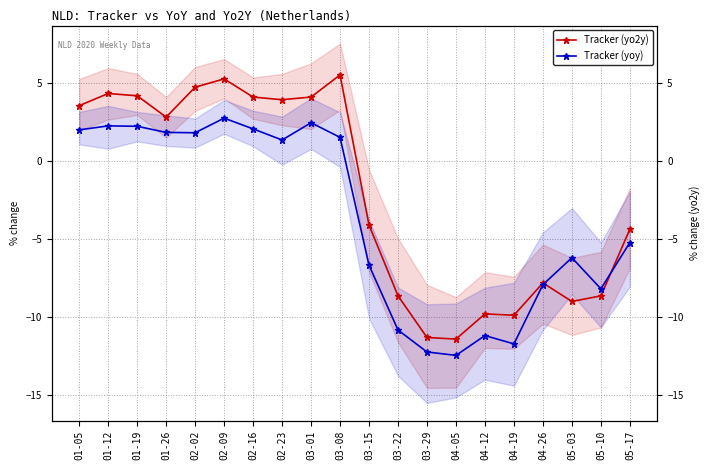

Reading left to right, extract all data points from this chart.

Tracker (yo2y): 3.6	4.4	4.2	2.8	4.8	5.3	4.1	4.0	4.1	5.5	-4.1	-8.6	-11.3	-11.4	-9.8	-9.9	-7.8	-9.0	-8.6	-4.4
Tracker (yoy): 2.0	2.3	2.2	1.9	1.8	2.8	2.1	1.4	2.5	1.5	-6.7	-10.8	-12.2	-12.5	-11.2	-11.7	-7.9	-6.2	-8.2	-5.2